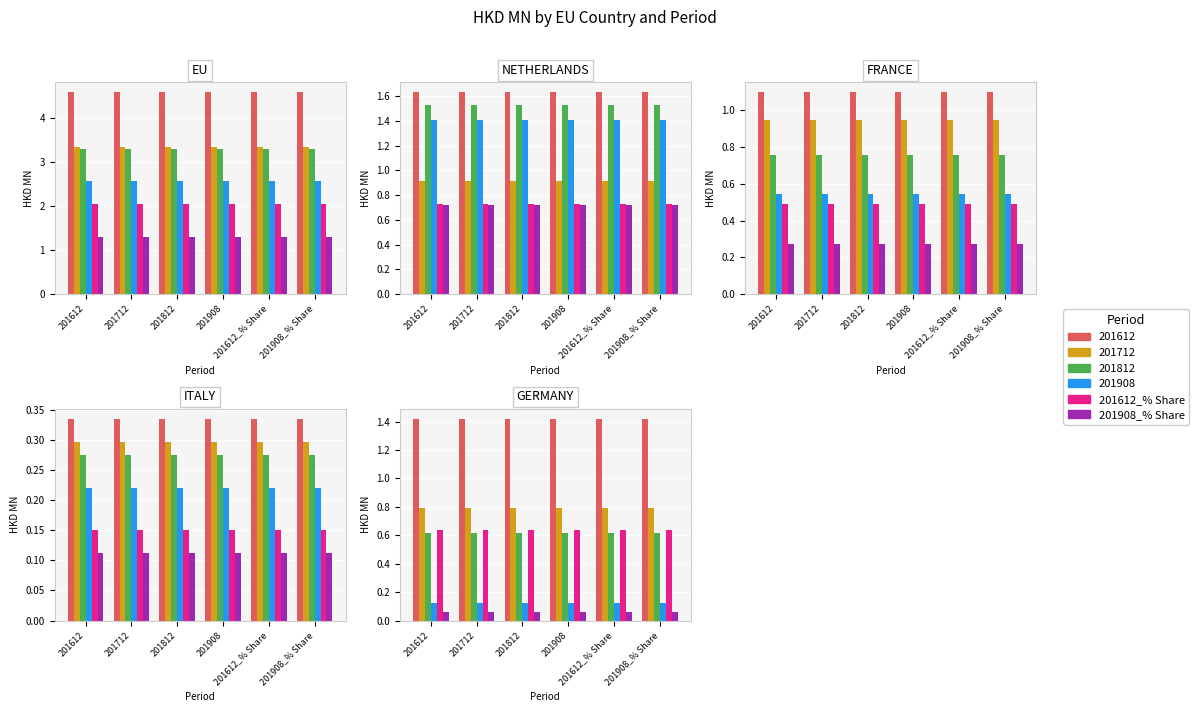

What position from the right is 201908?

3